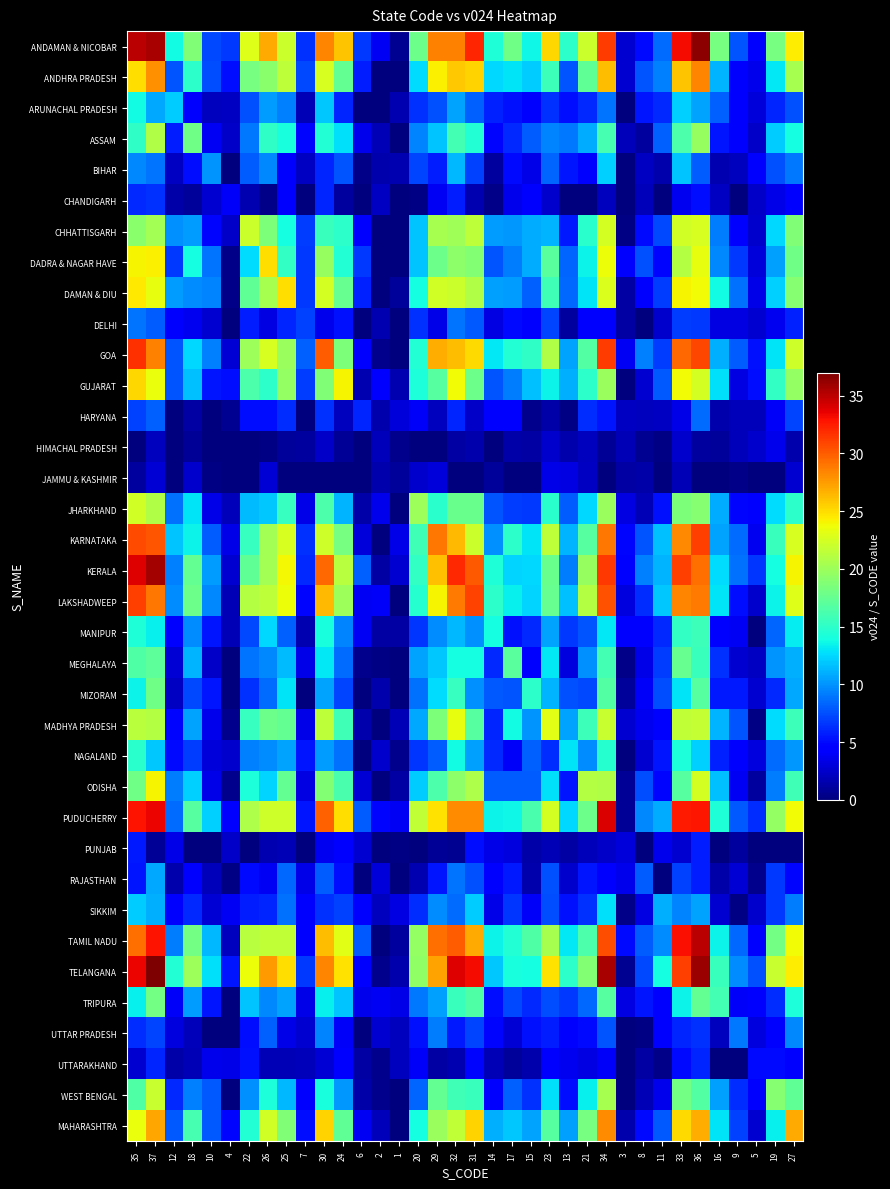

Count the number of data series in this chart.

36